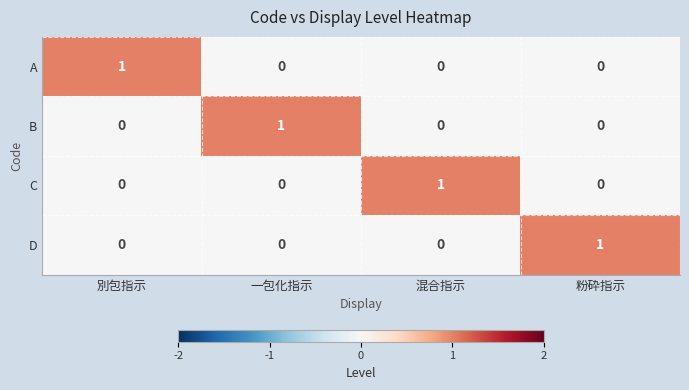

What is the total value across all series at 別包指示?

1